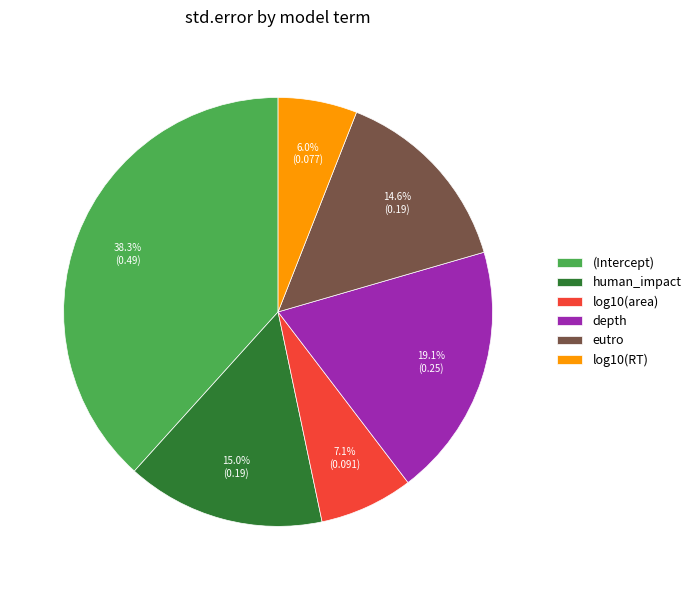

Does any single category account for the majority?

No